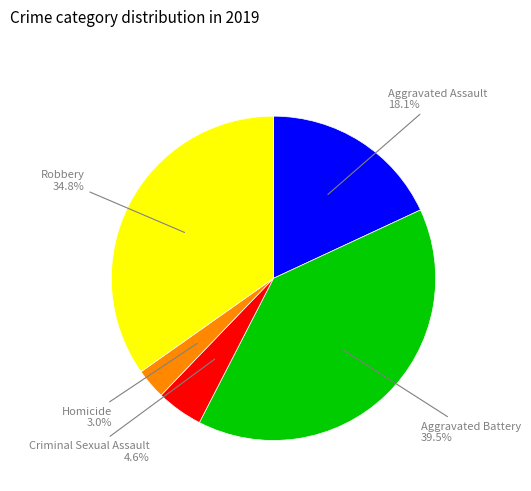

Does Aggravated Assault account for over 50% of the chart?

No